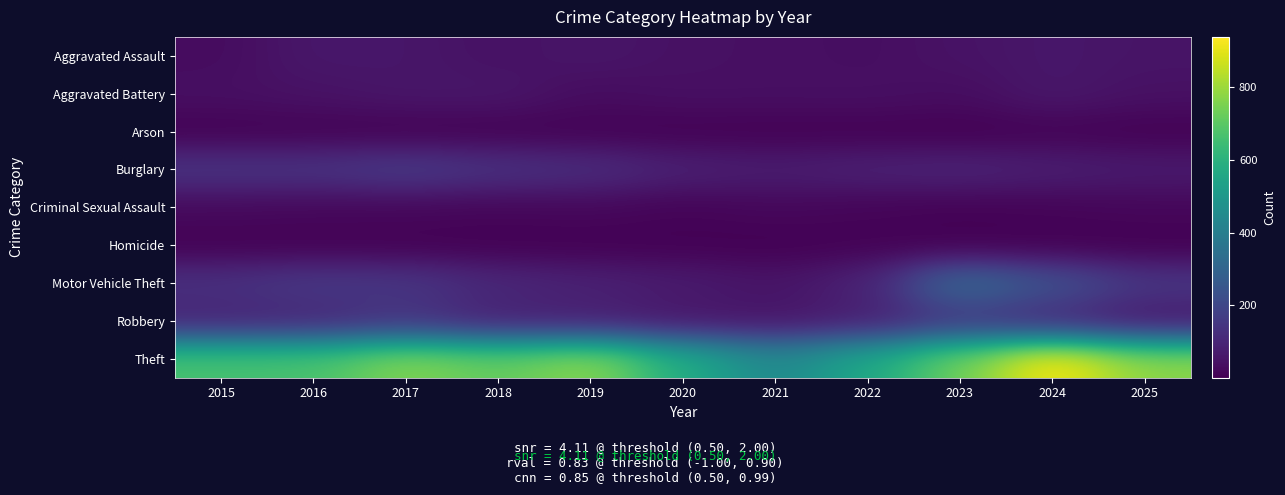

Reading left to right, list all the values displayed in this chart.

Aggravated Assault: 2015=30	2016=60	2017=57	2018=43	2019=55	2020=43	2021=40	2022=35	2023=47	2024=59	2025=51
Aggravated Battery: 2015=39	2016=46	2017=56	2018=58	2019=31	2020=40	2021=39	2022=41	2023=33	2024=61	2025=43
Arson: 2015=4	2016=6	2017=5	2018=5	2019=5	2020=4	2021=4	2022=3	2023=1	2024=7	2025=3
Burglary: 2015=142	2016=141	2017=164	2018=136	2019=122	2020=86	2021=75	2022=88	2023=95	2024=80	2025=69
Criminal Sexual Assault: 2015=23	2016=19	2017=18	2018=15	2019=19	2020=10	2021=19	2022=12	2023=7	2024=11	2025=17
Homicide: 2015=4	2016=4	2017=4	2018=3	2019=3	2020=4	2021=2	2022=6	2023=1	2024=2	2025=1
Motor Vehicle Theft: 2015=132	2016=158	2017=149	2018=106	2019=88	2020=70	2021=51	2022=91	2023=324	2024=236	2025=150
Robbery: 2015=91	2016=98	2017=138	2018=84	2019=80	2020=56	2021=53	2022=78	2023=150	2024=103	2025=57
Theft: 2015=665	2016=668	2017=764	2018=713	2019=778	2020=578	2021=439	2022=561	2023=734	2024=938	2025=774